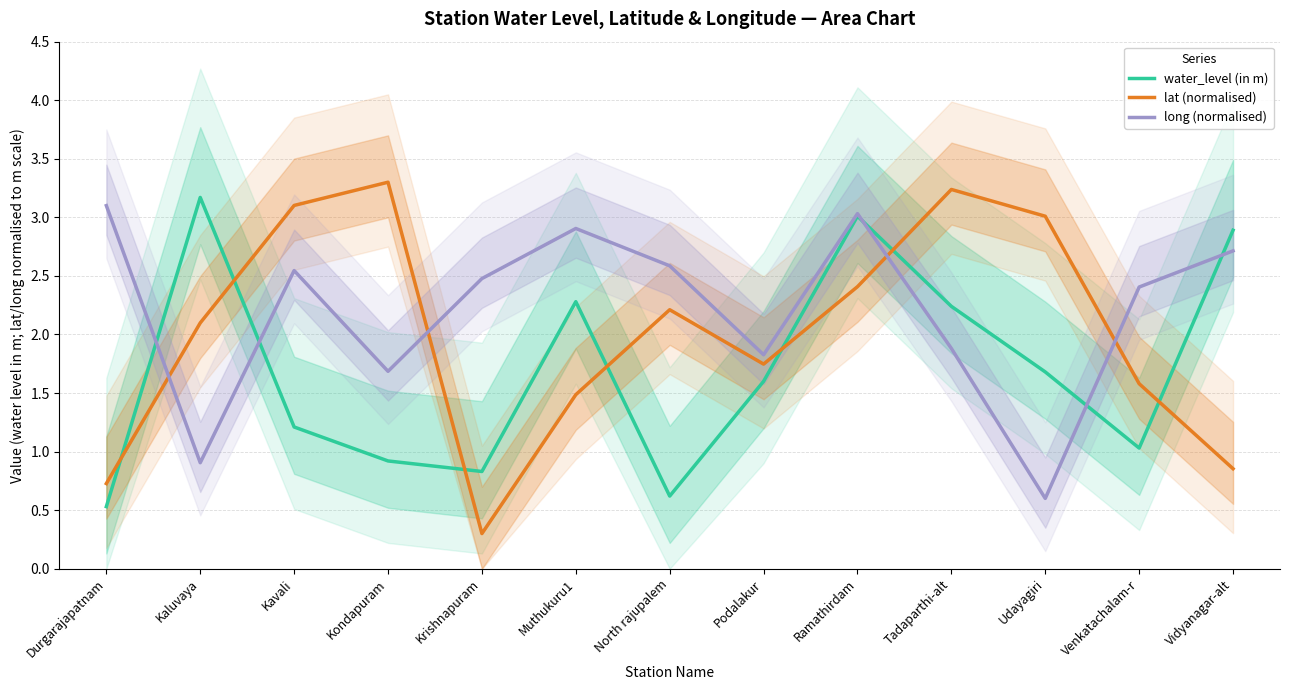

Which has a higher value, Durgarajapatnam or Podalakur?

Podalakur